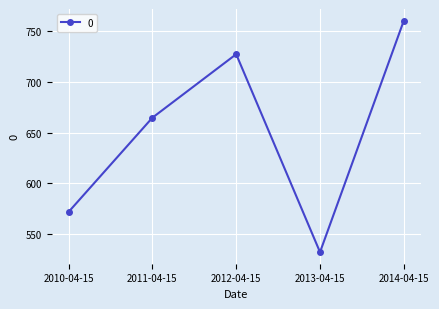

What is the change in value from 2010-04-15 to 2013-04-15?

-39.5